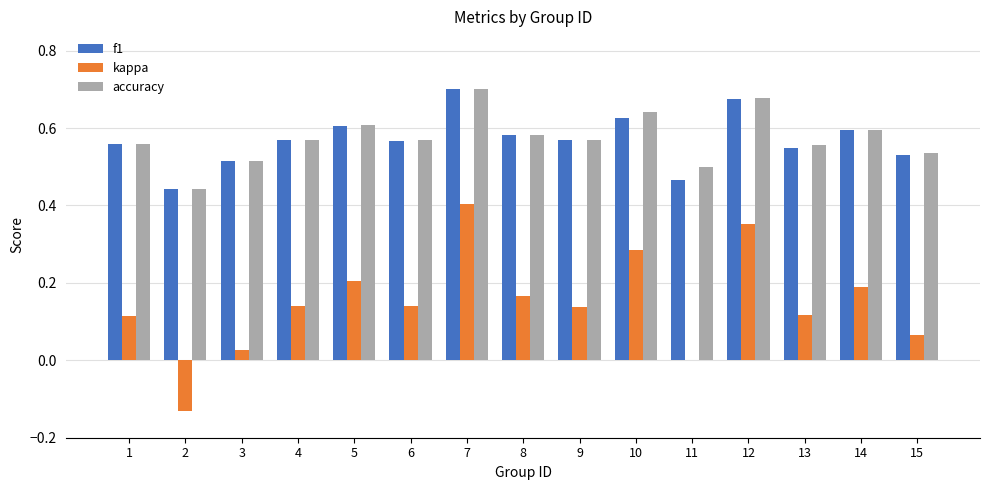

At which category is the sum across all series the highest?

7